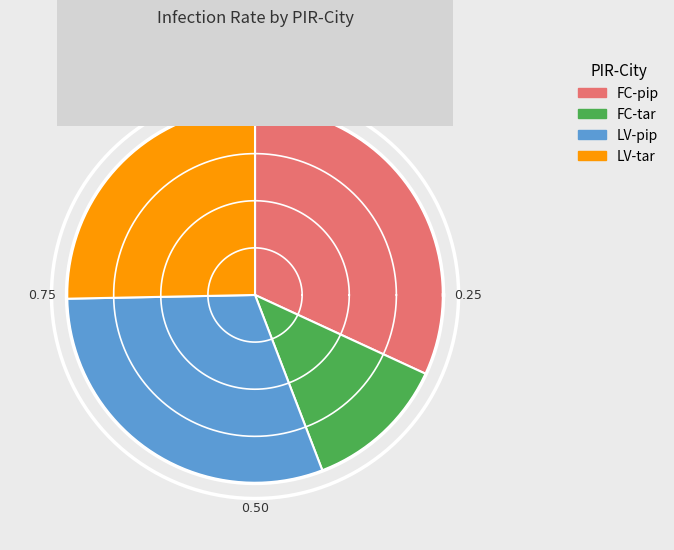

Is there a majority slice in this chart?

No